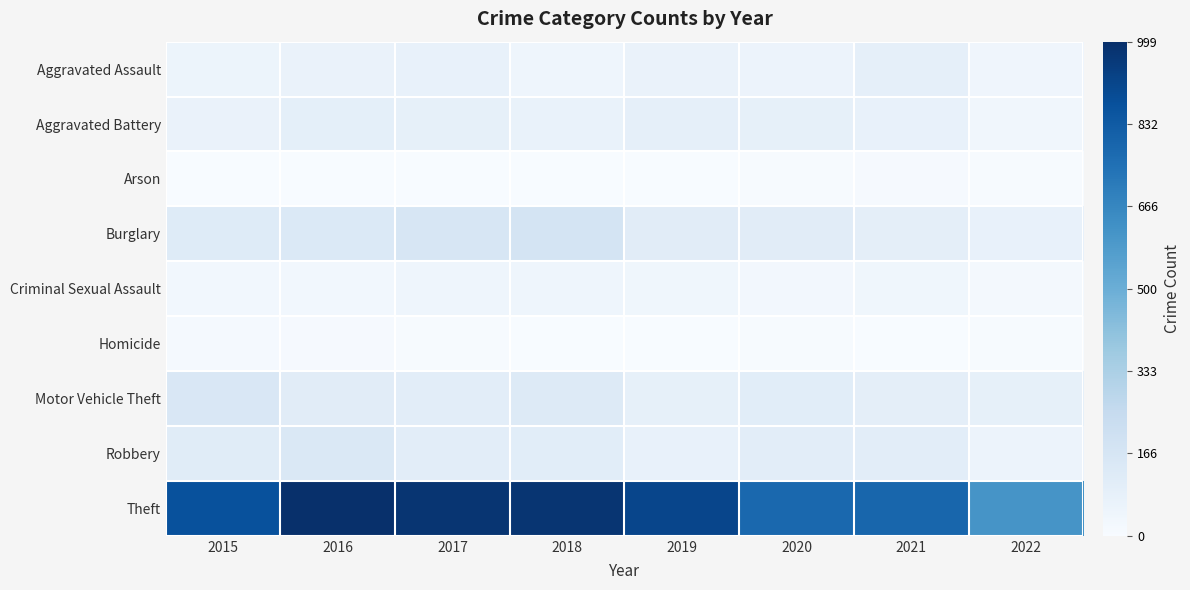

Which series has the largest total across all categories?

Theft